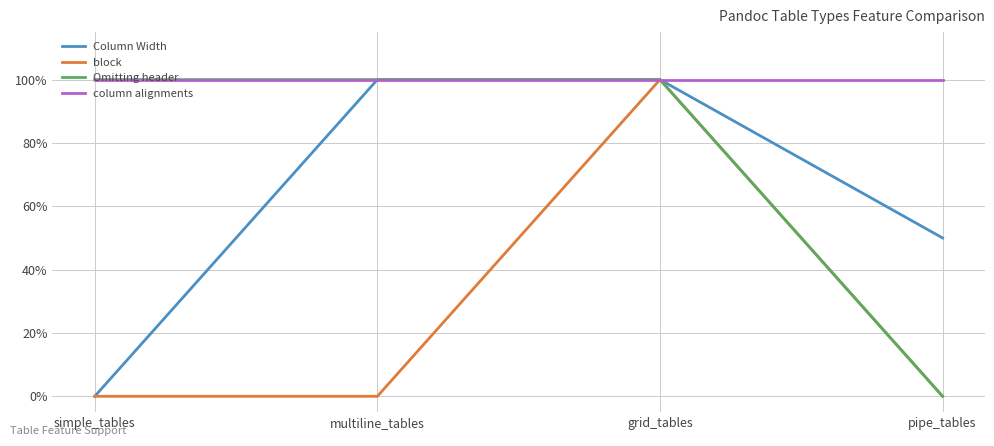

Which category has the highest value in the Column Width series?

multiline_tables